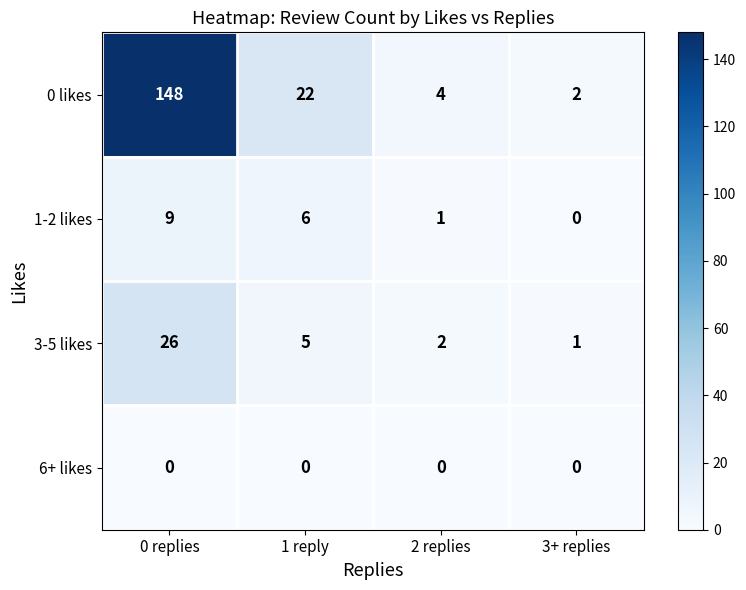

What is the greatest value displayed?

148